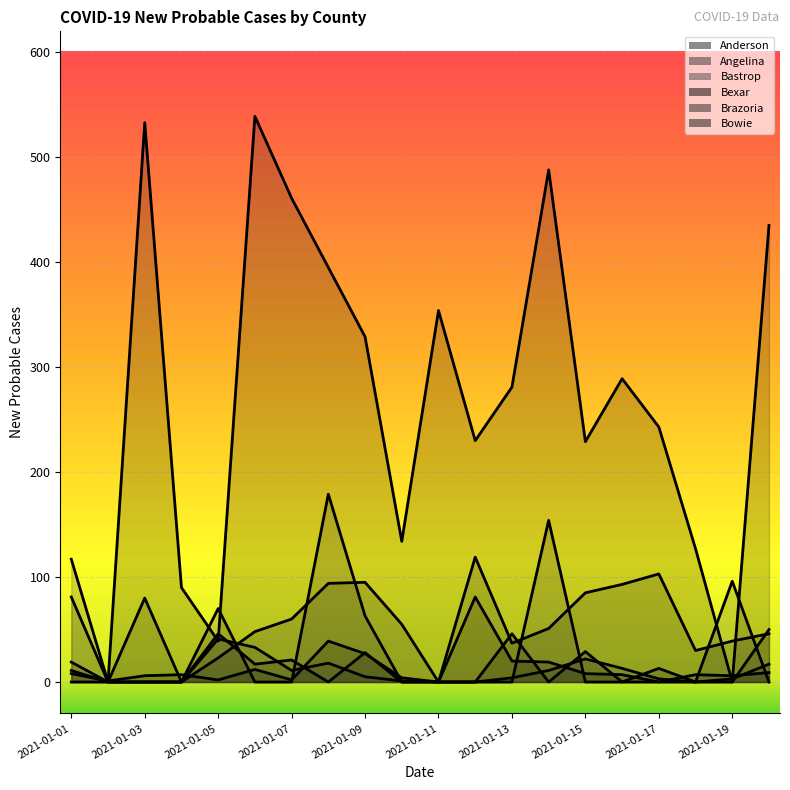

Reading right to left, extract all data points from this chart.

Anderson: 2021-01-20=50	2021-01-19=0	2021-01-18=0	2021-01-17=13	2021-01-16=0	2021-01-15=29	2021-01-14=0	2021-01-13=46	2021-01-12=0	2021-01-11=0	2021-01-10=0	2021-01-09=28	2021-01-08=0	2021-01-07=21	2021-01-06=17	2021-01-05=46	2021-01-04=0	2021-01-03=0	2021-01-02=0	2021-01-01=19
Angelina: 2021-01-20=0	2021-01-19=96	2021-01-18=0	2021-01-17=0	2021-01-16=0	2021-01-15=0	2021-01-14=154	2021-01-13=0	2021-01-12=0	2021-01-11=0	2021-01-10=0	2021-01-09=63	2021-01-08=179	2021-01-07=0	2021-01-06=0	2021-01-05=70	2021-01-04=0	2021-01-03=0	2021-01-02=0	2021-01-01=117
Bastrop: 2021-01-20=17	2021-01-19=3	2021-01-18=0	2021-01-17=3	2021-01-16=13	2021-01-15=22	2021-01-14=11	2021-01-13=4	2021-01-12=0	2021-01-11=0	2021-01-10=1	2021-01-09=5	2021-01-08=18	2021-01-07=11	2021-01-06=33	2021-01-05=41	2021-01-04=0	2021-01-03=0	2021-01-02=0	2021-01-01=11
Bexar: 2021-01-20=435	2021-01-19=0	2021-01-18=127	2021-01-17=243	2021-01-16=289	2021-01-15=229	2021-01-14=488	2021-01-13=281	2021-01-12=230	2021-01-11=354	2021-01-10=134	2021-01-09=329	2021-01-08=395	2021-01-07=461	2021-01-06=539	2021-01-05=39	2021-01-04=90	2021-01-03=533	2021-01-02=0	2021-01-01=0
Brazoria: 2021-01-20=46	2021-01-19=39	2021-01-18=30	2021-01-17=103	2021-01-16=93	2021-01-15=85	2021-01-14=51	2021-01-13=37	2021-01-12=119	2021-01-11=0	2021-01-10=55	2021-01-09=95	2021-01-08=94	2021-01-07=60	2021-01-06=48	2021-01-05=23	2021-01-04=0	2021-01-03=80	2021-01-02=0	2021-01-01=81